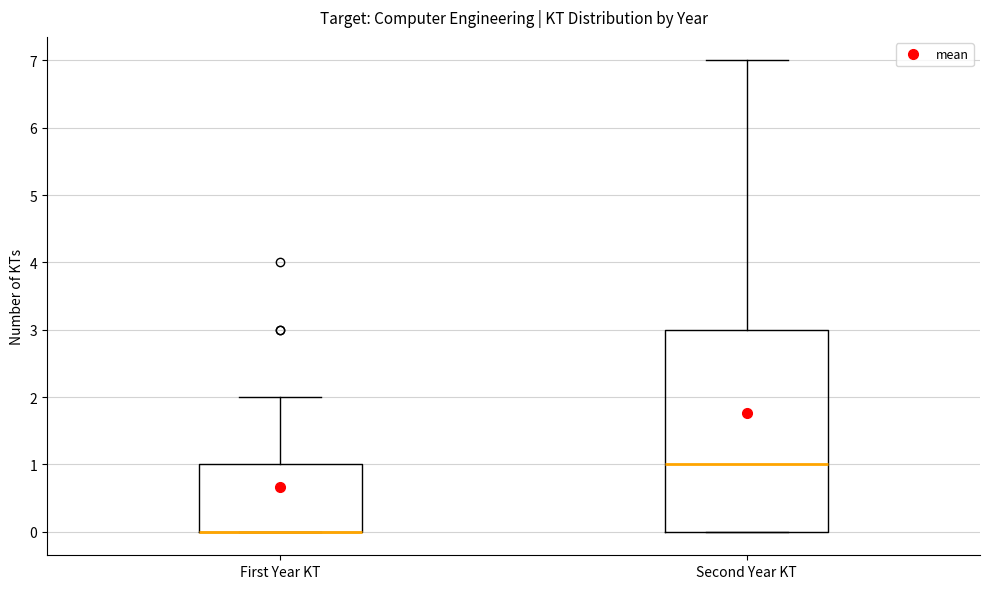

Which box is the tallest, from its lower edge to its upper edge?

Second Year KT